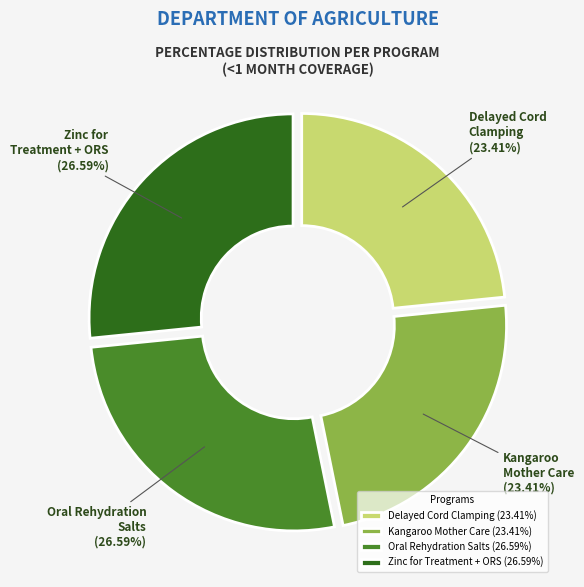

Does any single category account for the majority?

No